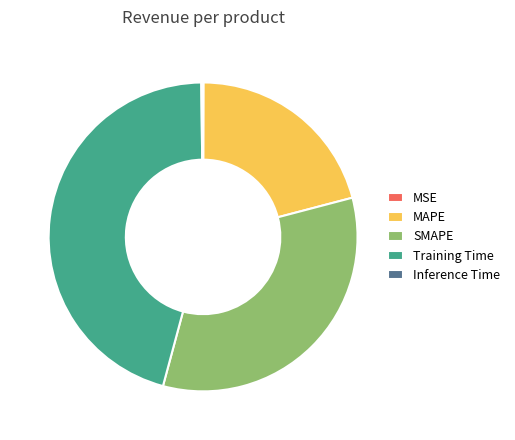

Combined, do MAPE and SMAPE account for over 50%?

Yes